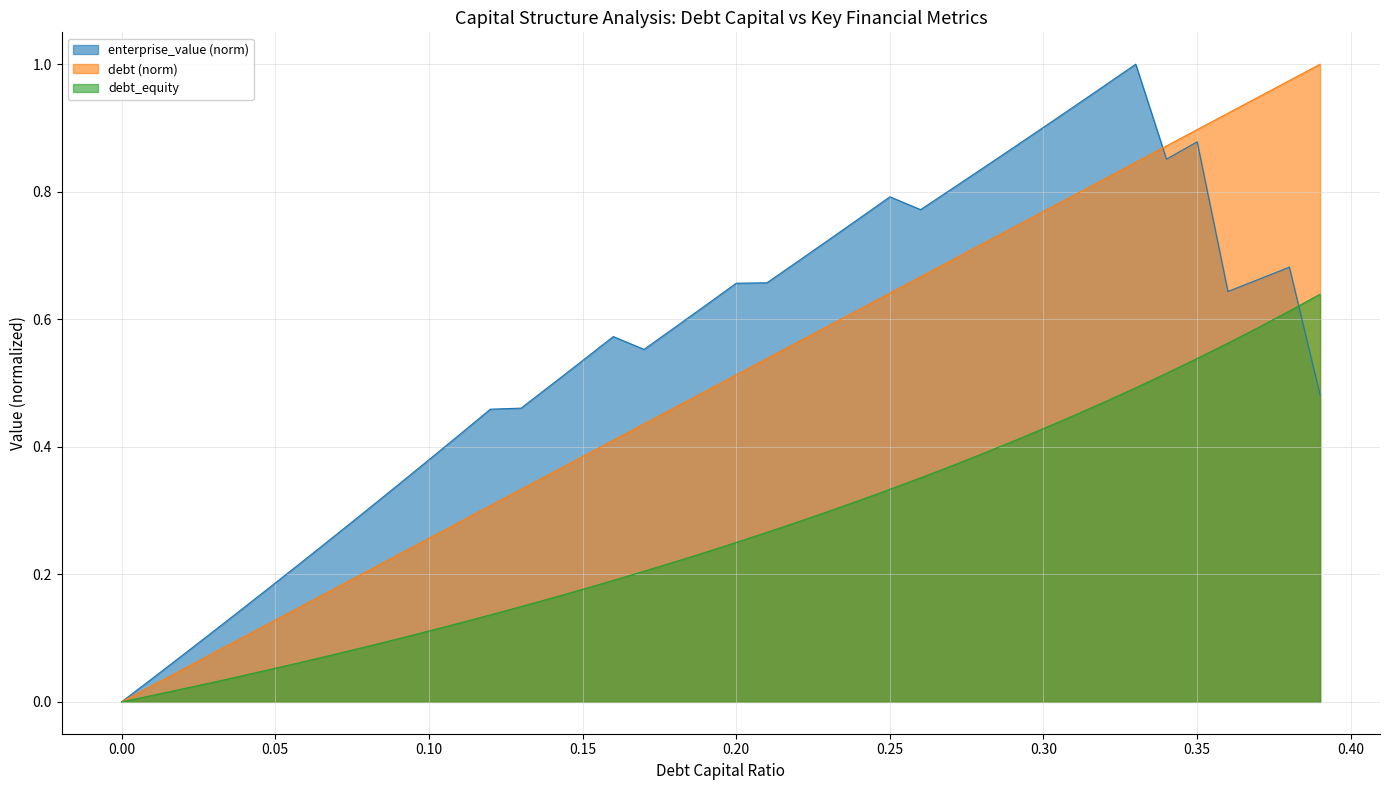

What is the sum of all debt values?

10.8